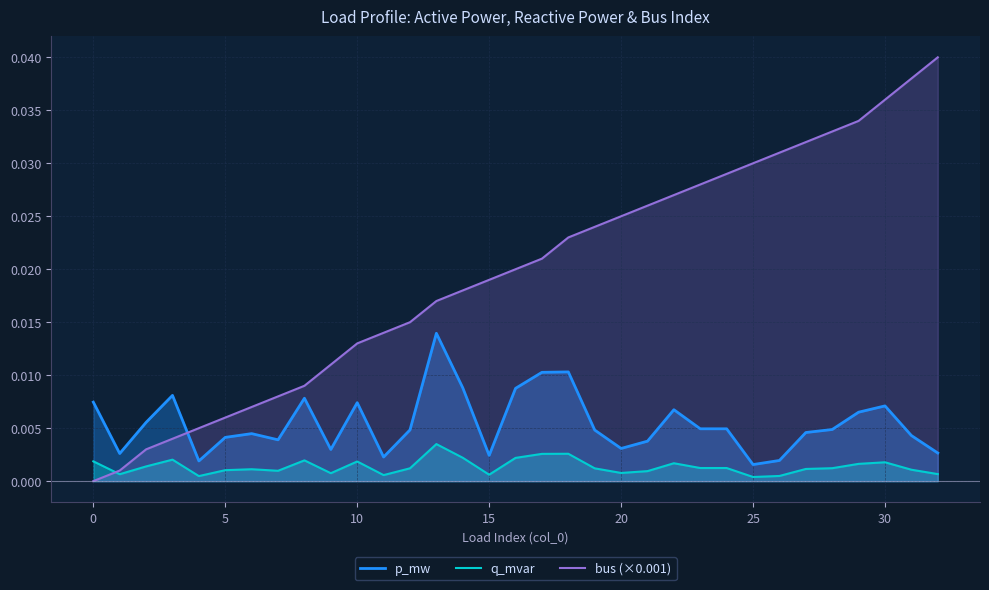

The q_mvar series shows 0.0 at 9. True or false?

False